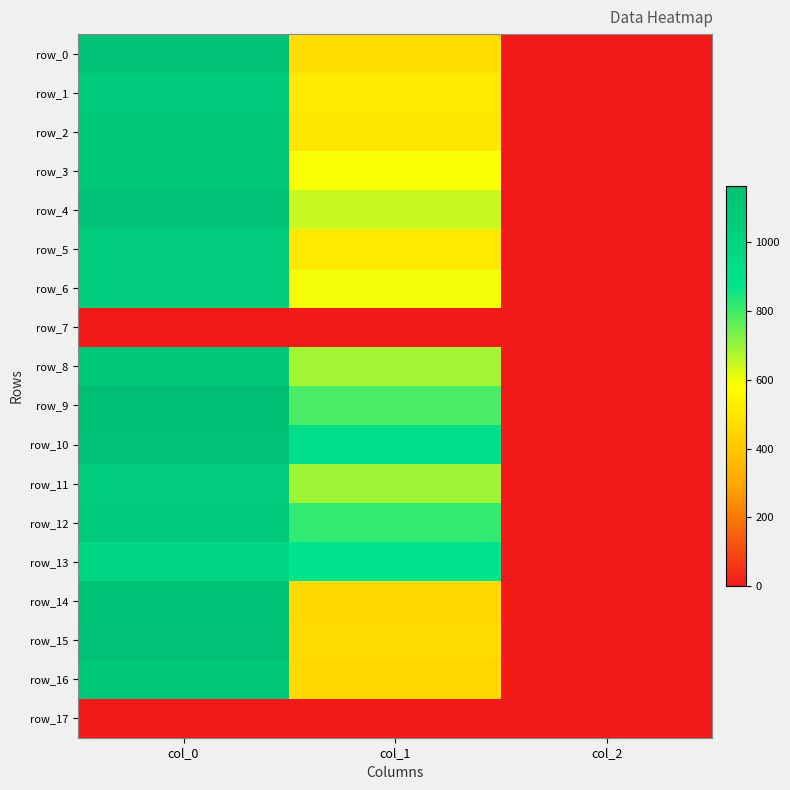

Is it true that row_17 equals 0.0 at col_2?

True